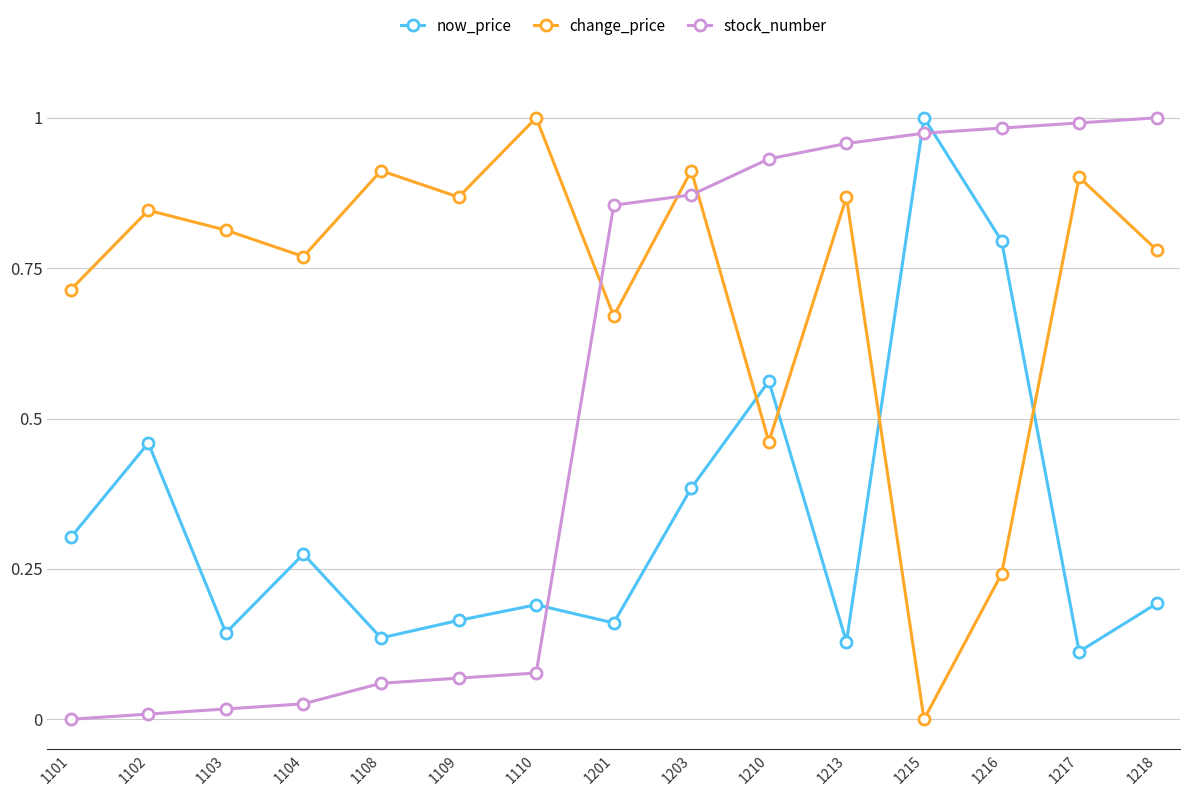

At which label does change_price reach its minimum?

1215